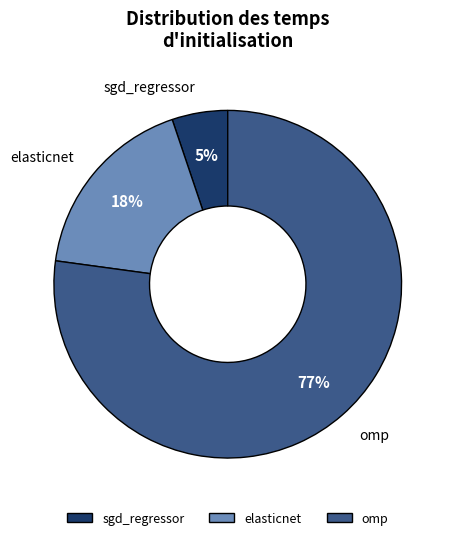

The omp slice represents 77% of the pie. True or false?

True